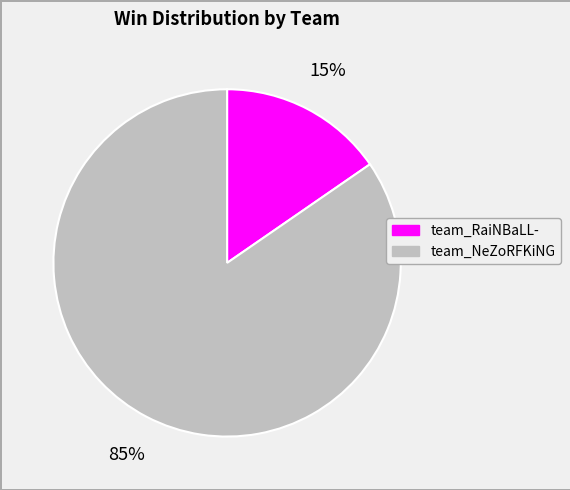

Do team_RaiNBaLL- and team_NeZoRFKiNG together represent more than half of the pie?

Yes